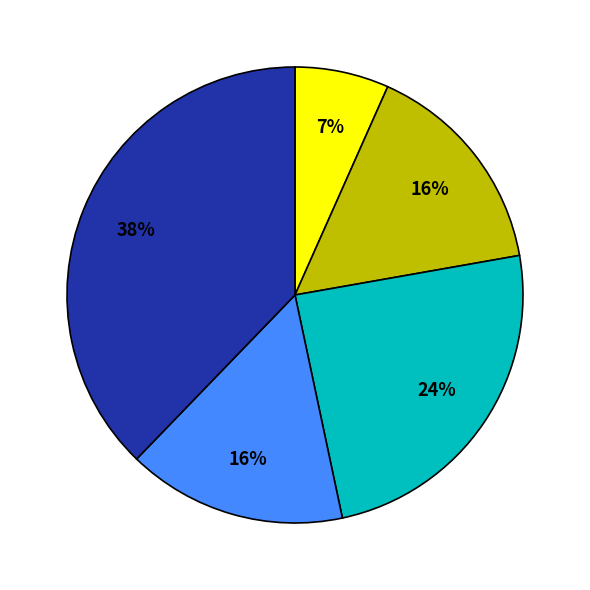

Is there a majority slice in this chart?

No